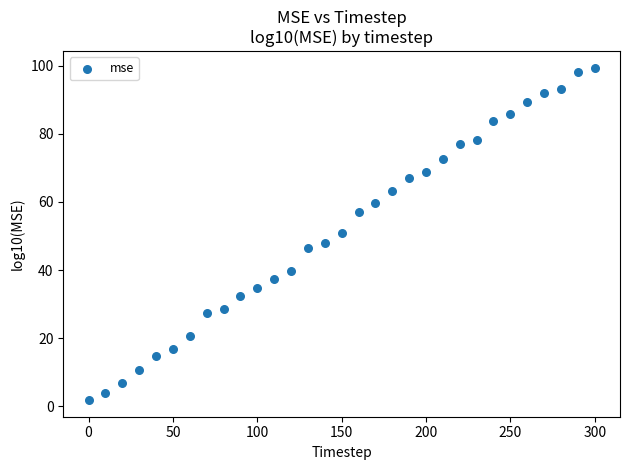

What is the range of X values (max minus min)?

300.0